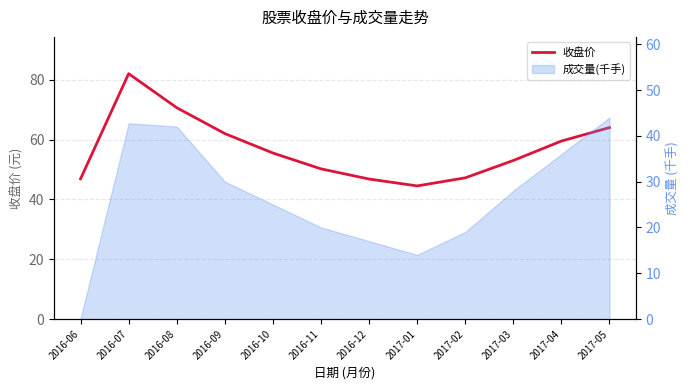

Between 2016-10 and 2016-11, which is larger?

2016-10